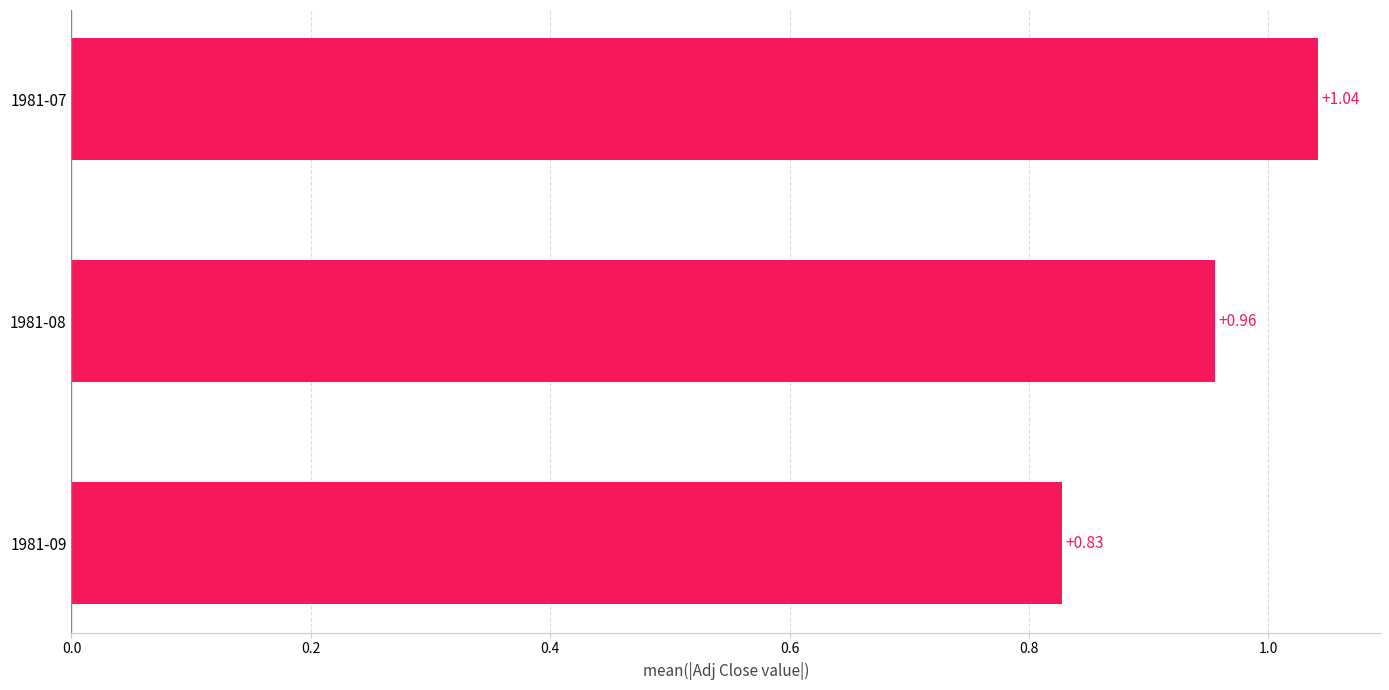

Which has a higher value, 1981-08 or 1981-09?

1981-08